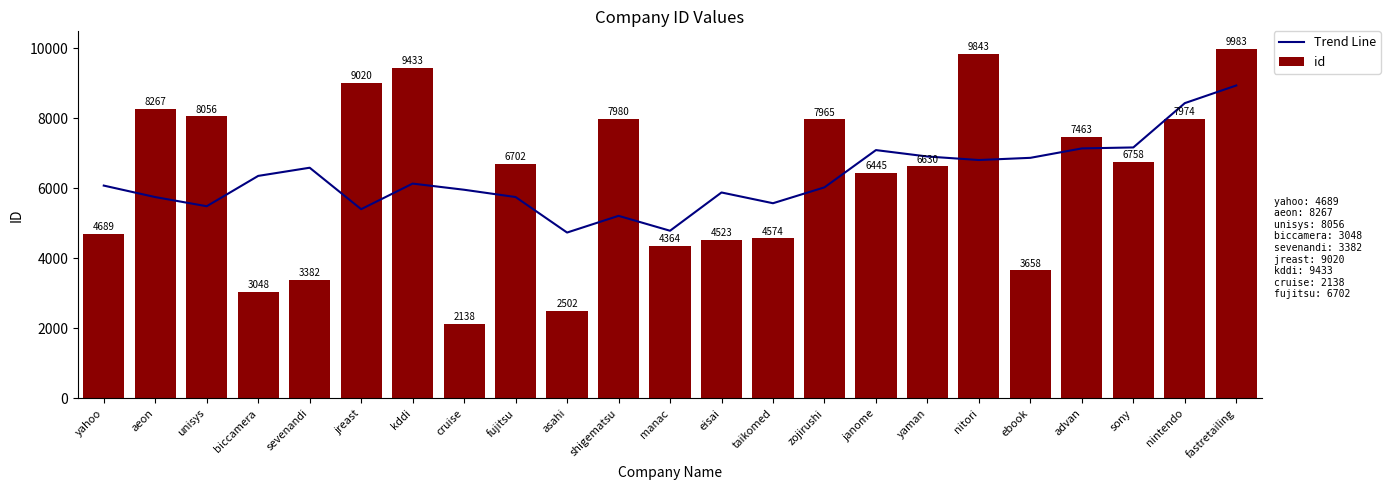

Which category has the highest value across all series?

fastretailing